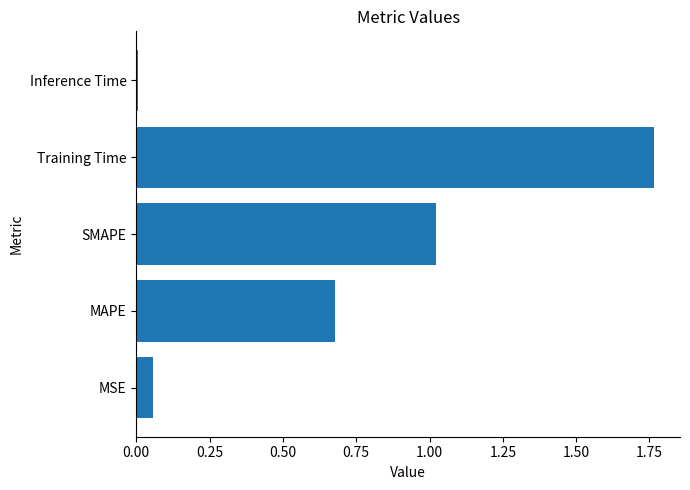

How many series are shown in this chart?

1